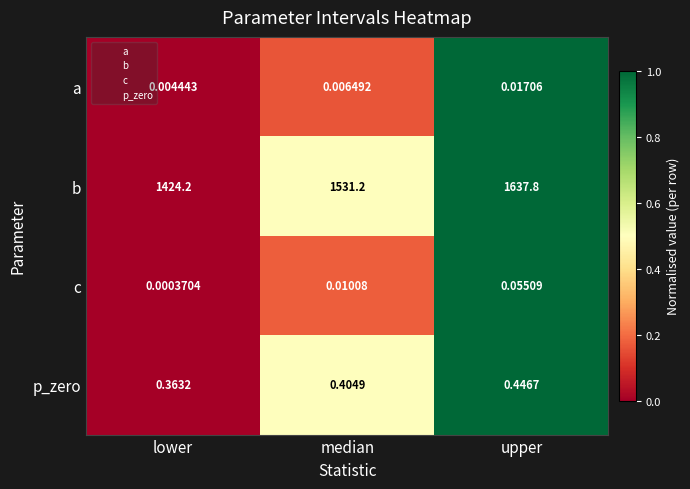

List the labels in order of p_zero value, smallest first.

lower, median, upper